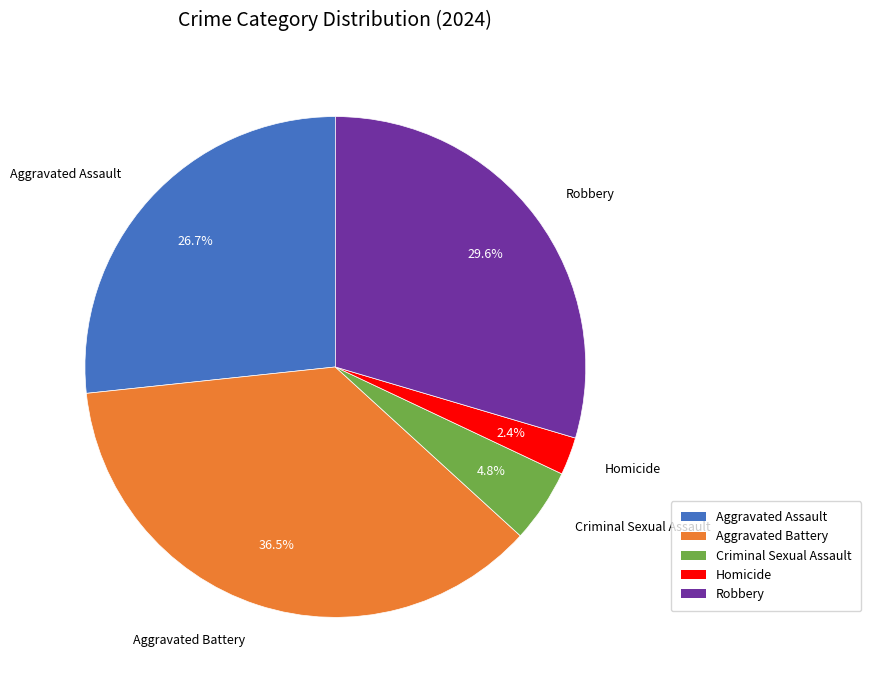

Does Aggravated Assault represent more than half of the total?

No